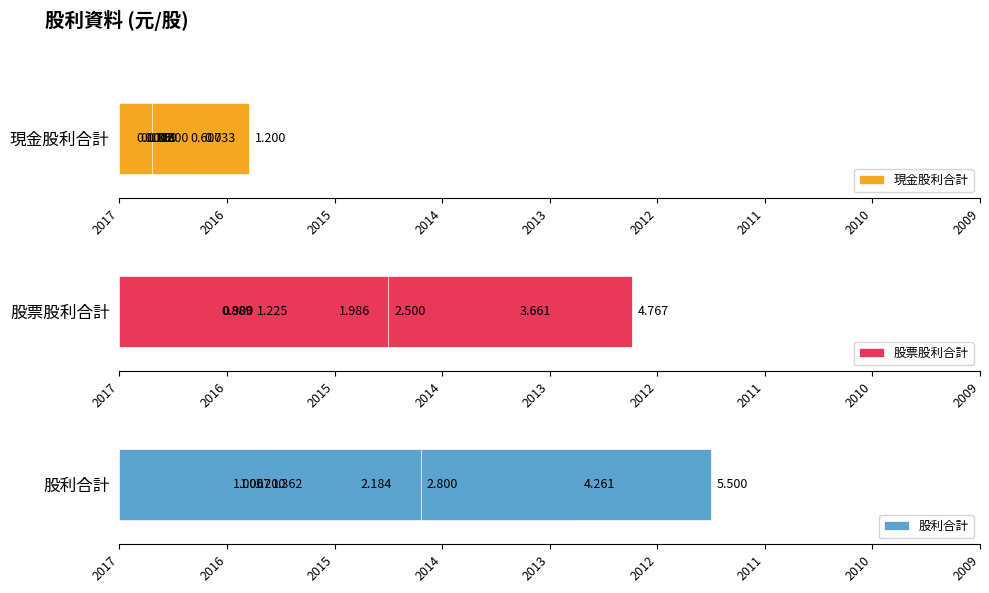

Where is 現金股利合計 nearest to the value 0?

2017